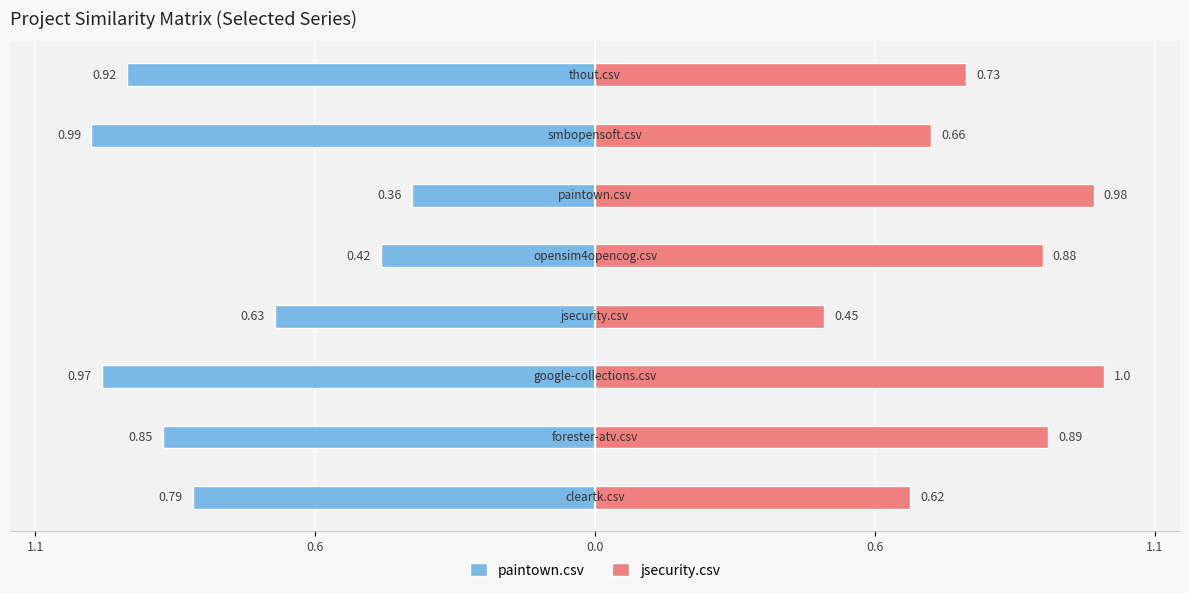

Between 0.0 and 0.6, which is larger?

0.6